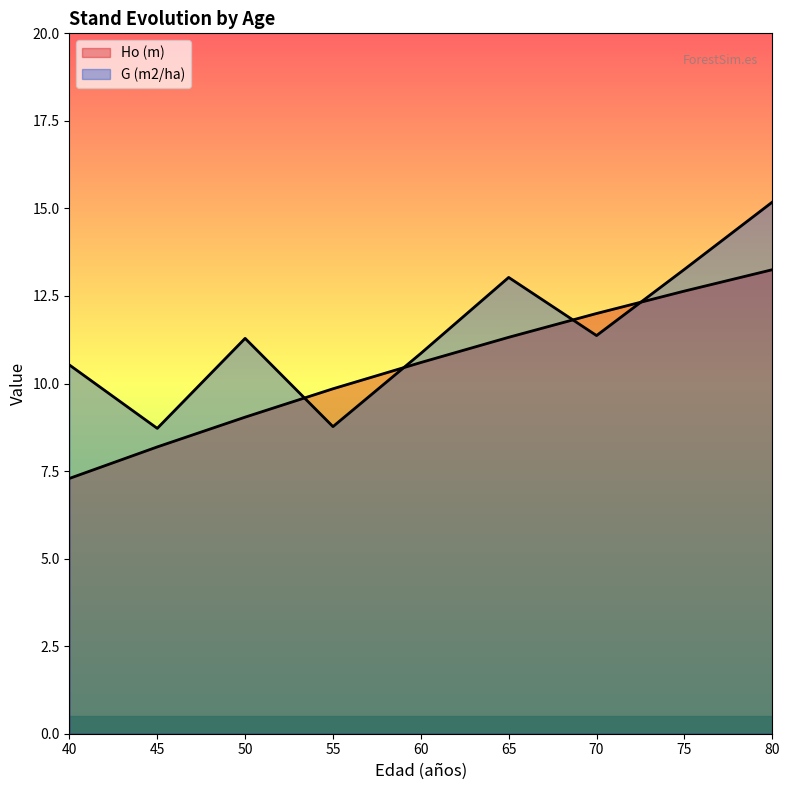

True or false: G (m2/ha) has more than 1 interior local peaks.

True